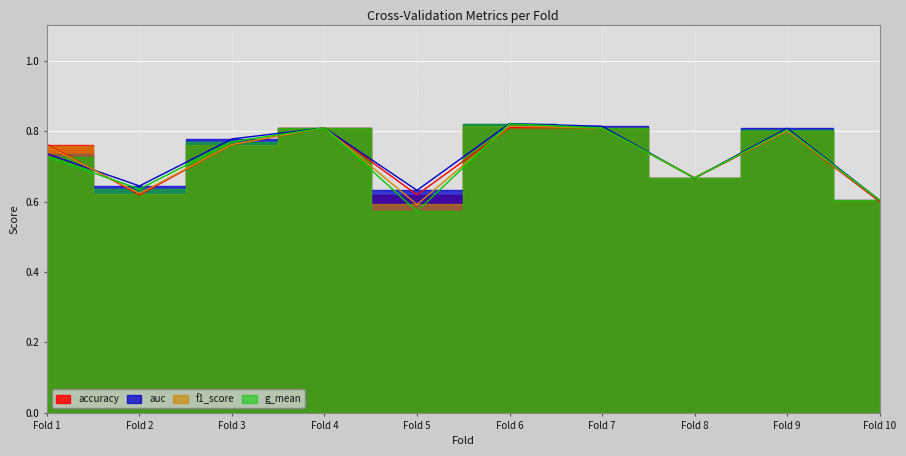

What are all the series names shown in the legend?

accuracy, auc, f1_score, g_mean